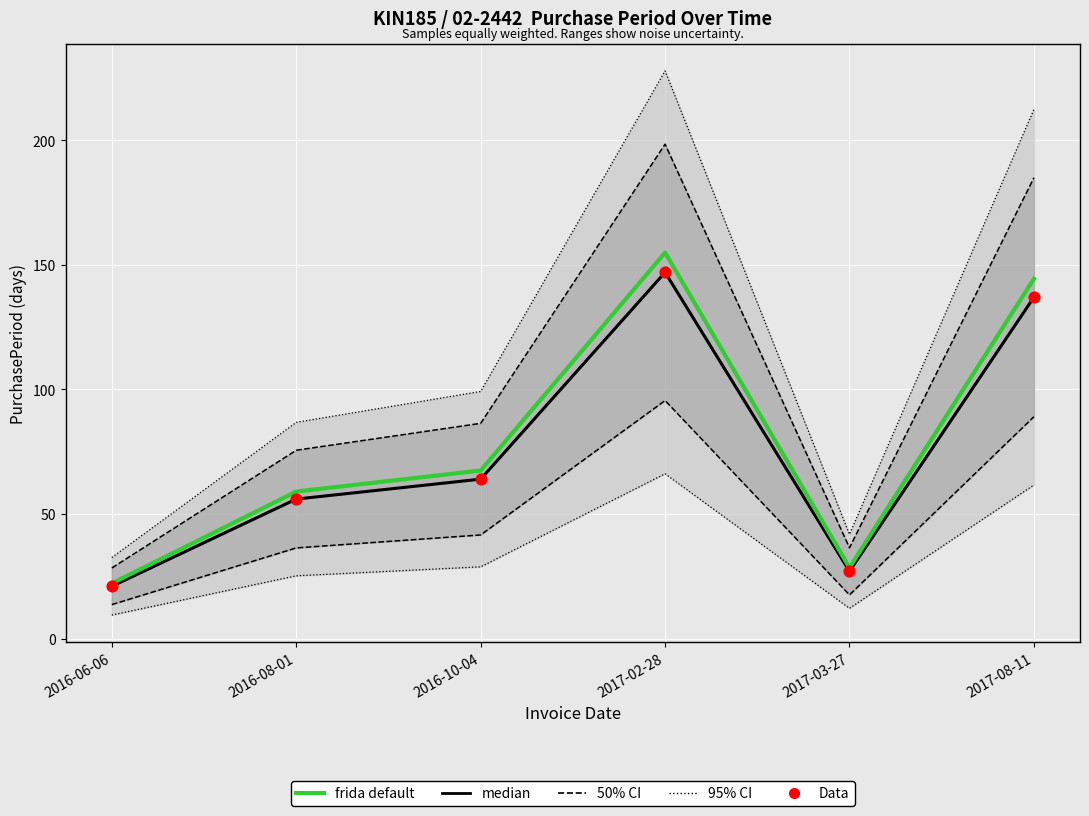

Which series has the largest total across all categories?

frida default